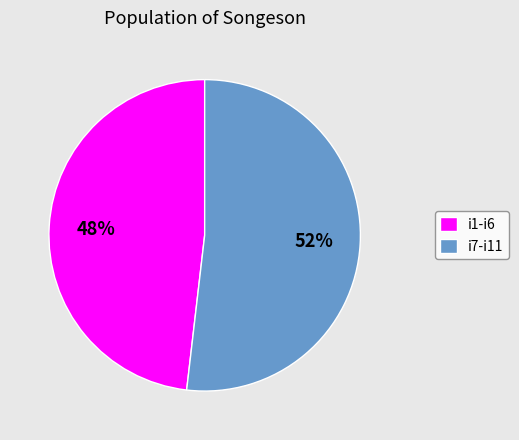

To the nearest percent, what is the average slice percentage?

50%